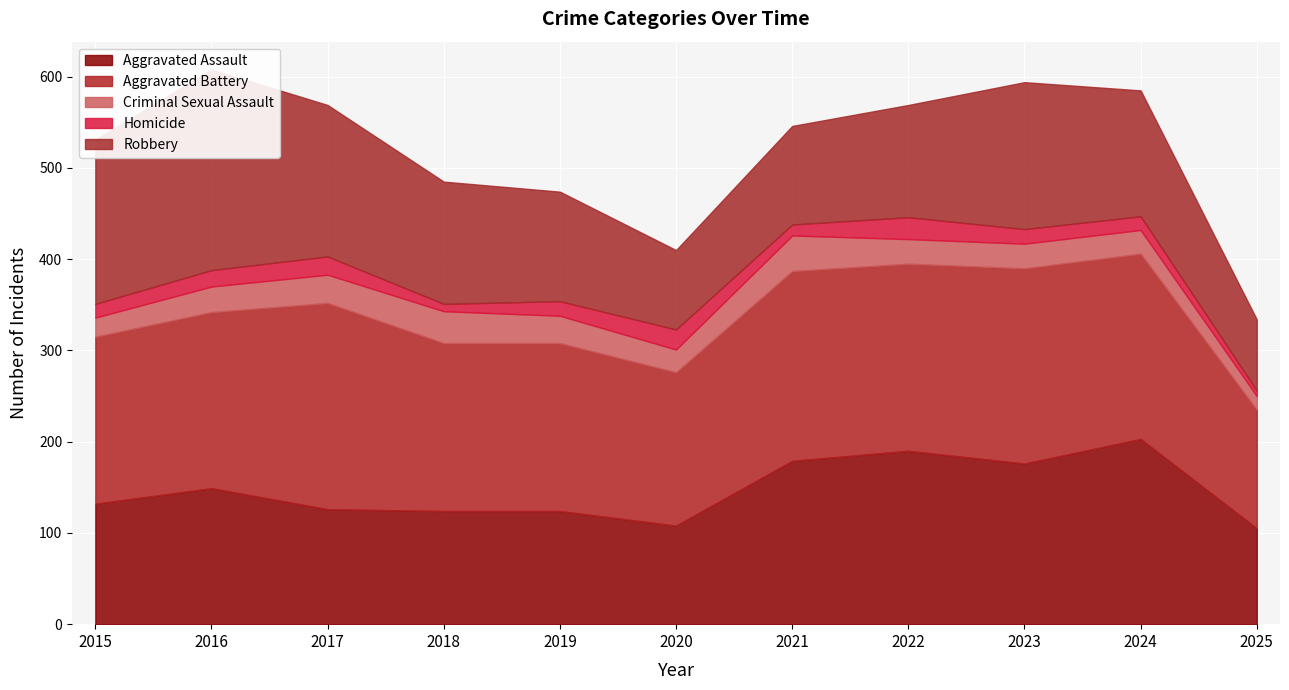

True or false: Robbery has a value of 36 at 2024.

False